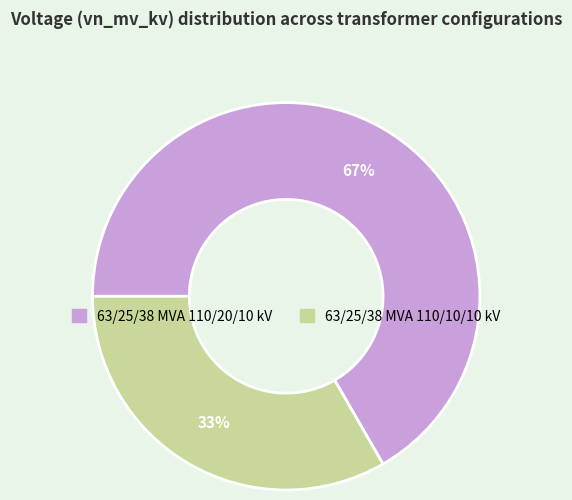

Between 63/25/38 MVA 110/20/10 kV and 63/25/38 MVA 110/10/10 kV, which is larger?

63/25/38 MVA 110/20/10 kV